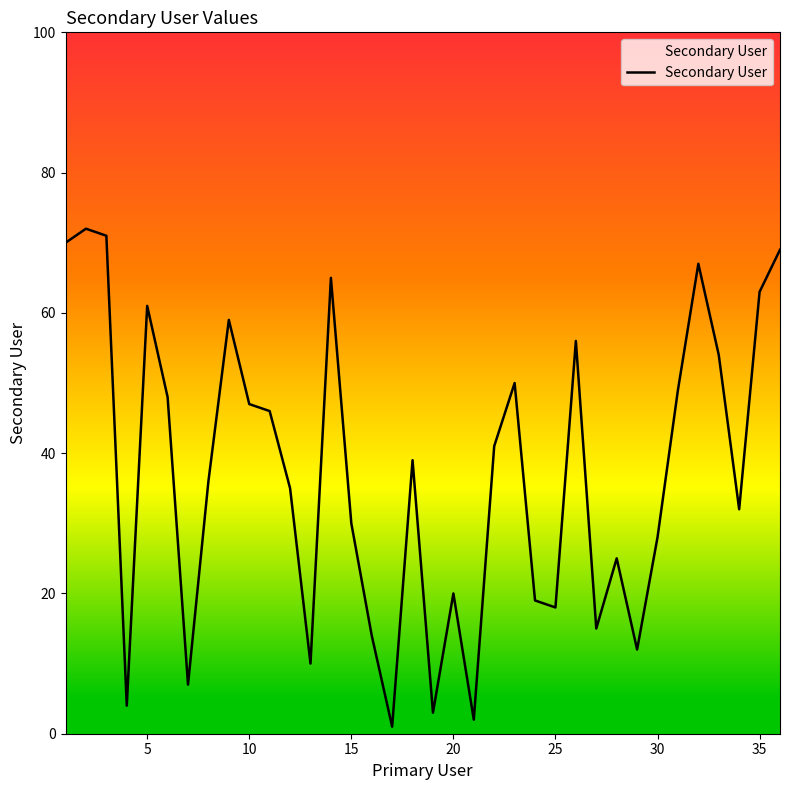

What is the greatest value displayed?

72